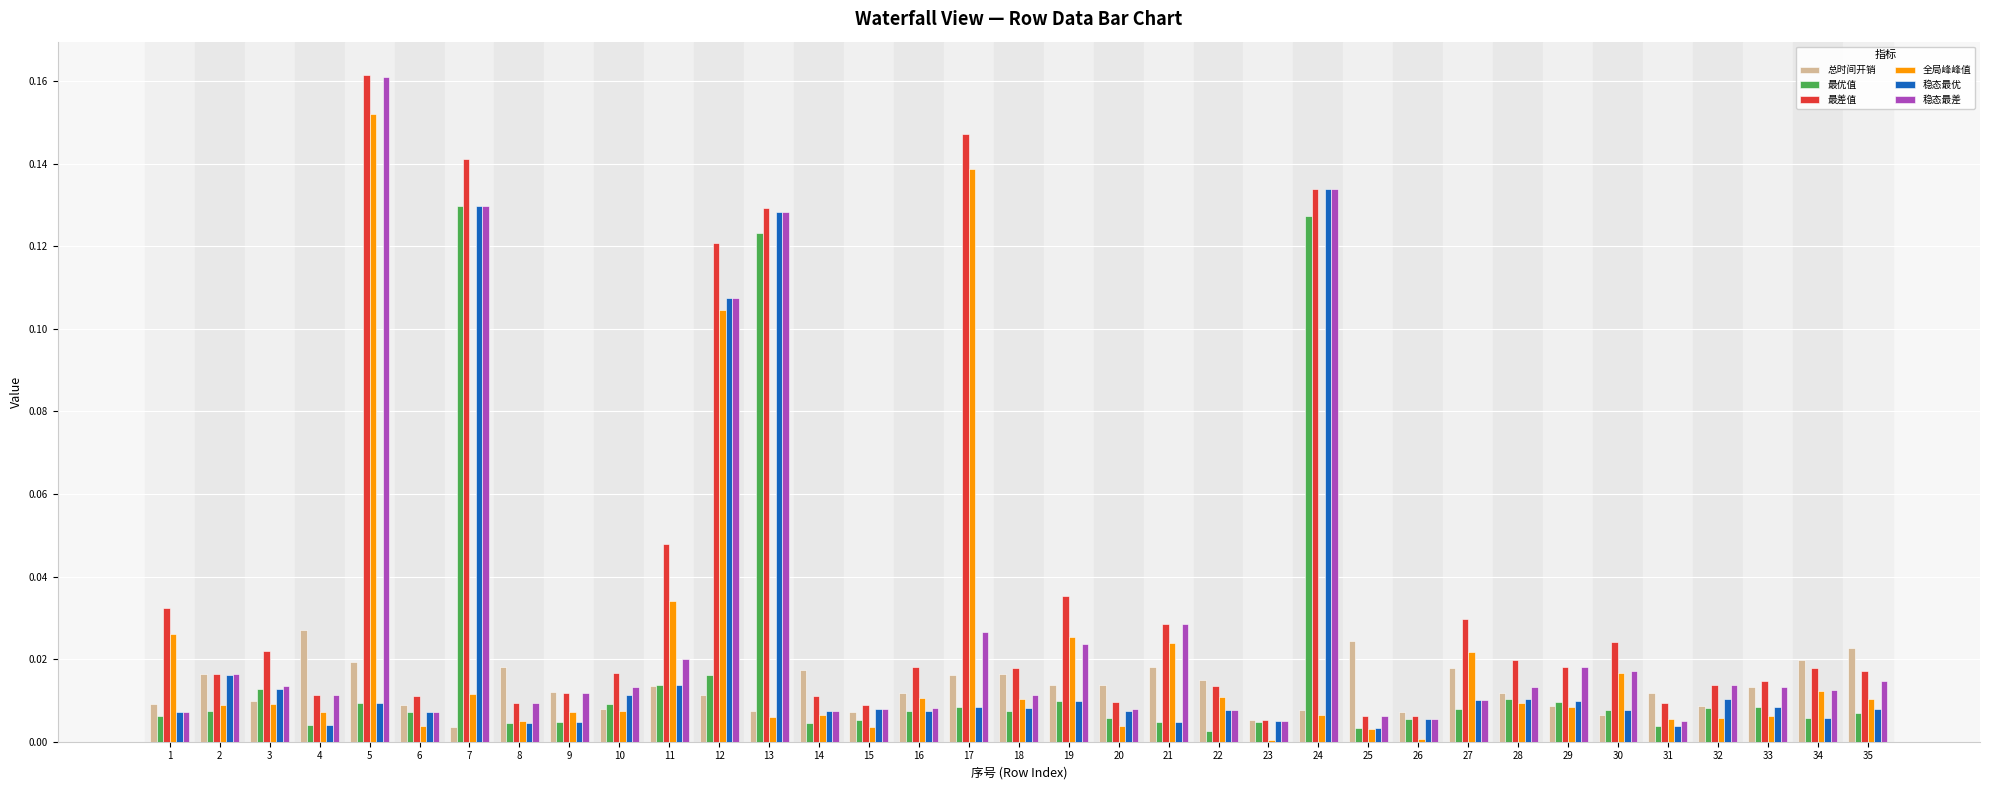

At which category does the chart reach its peak across all series?

5